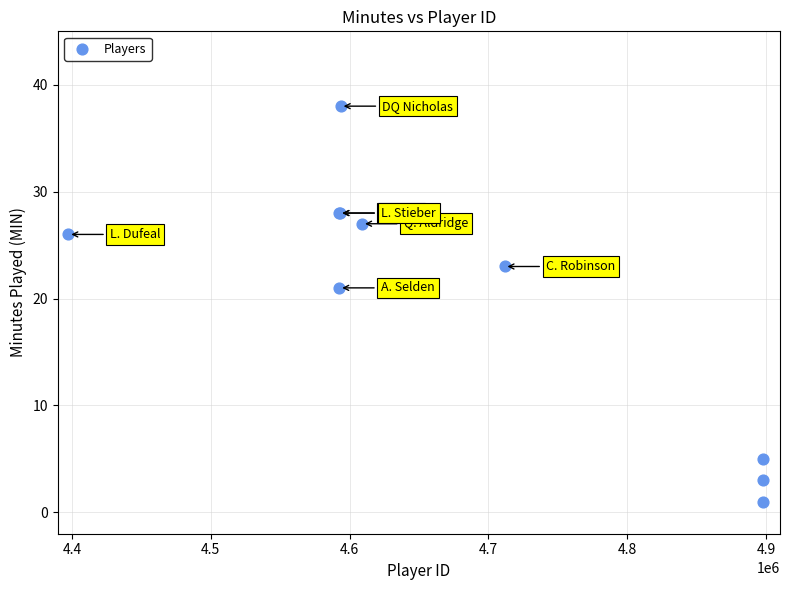

What Y value in the scatter plot is closest to 19?

21